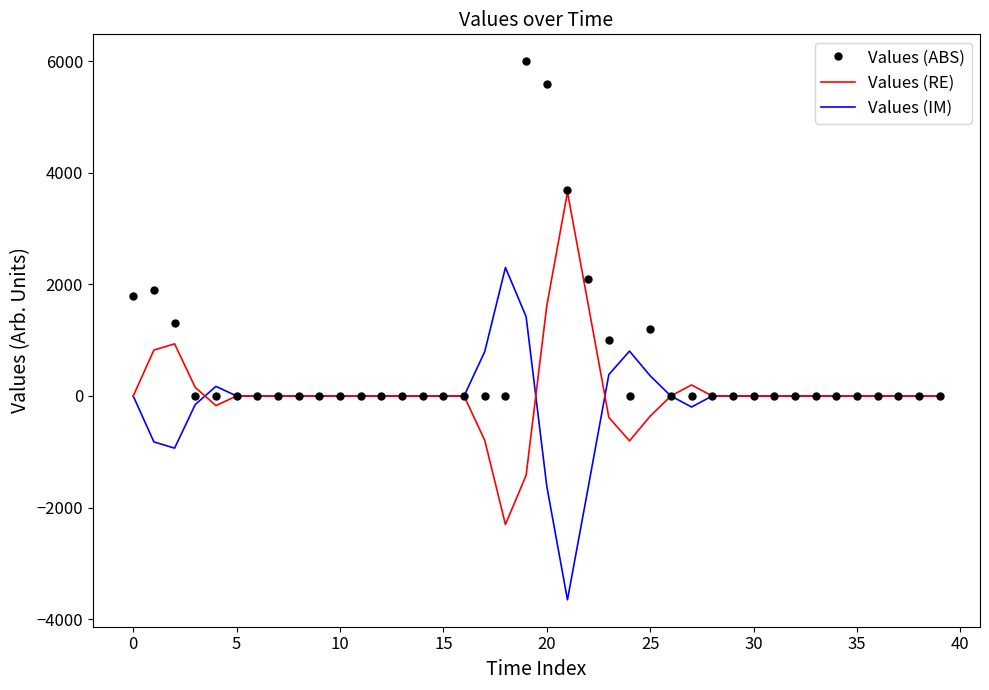

Rank the series by their maximum value, from highest to lowest.

Values (ABS), Values (RE), Values (IM)